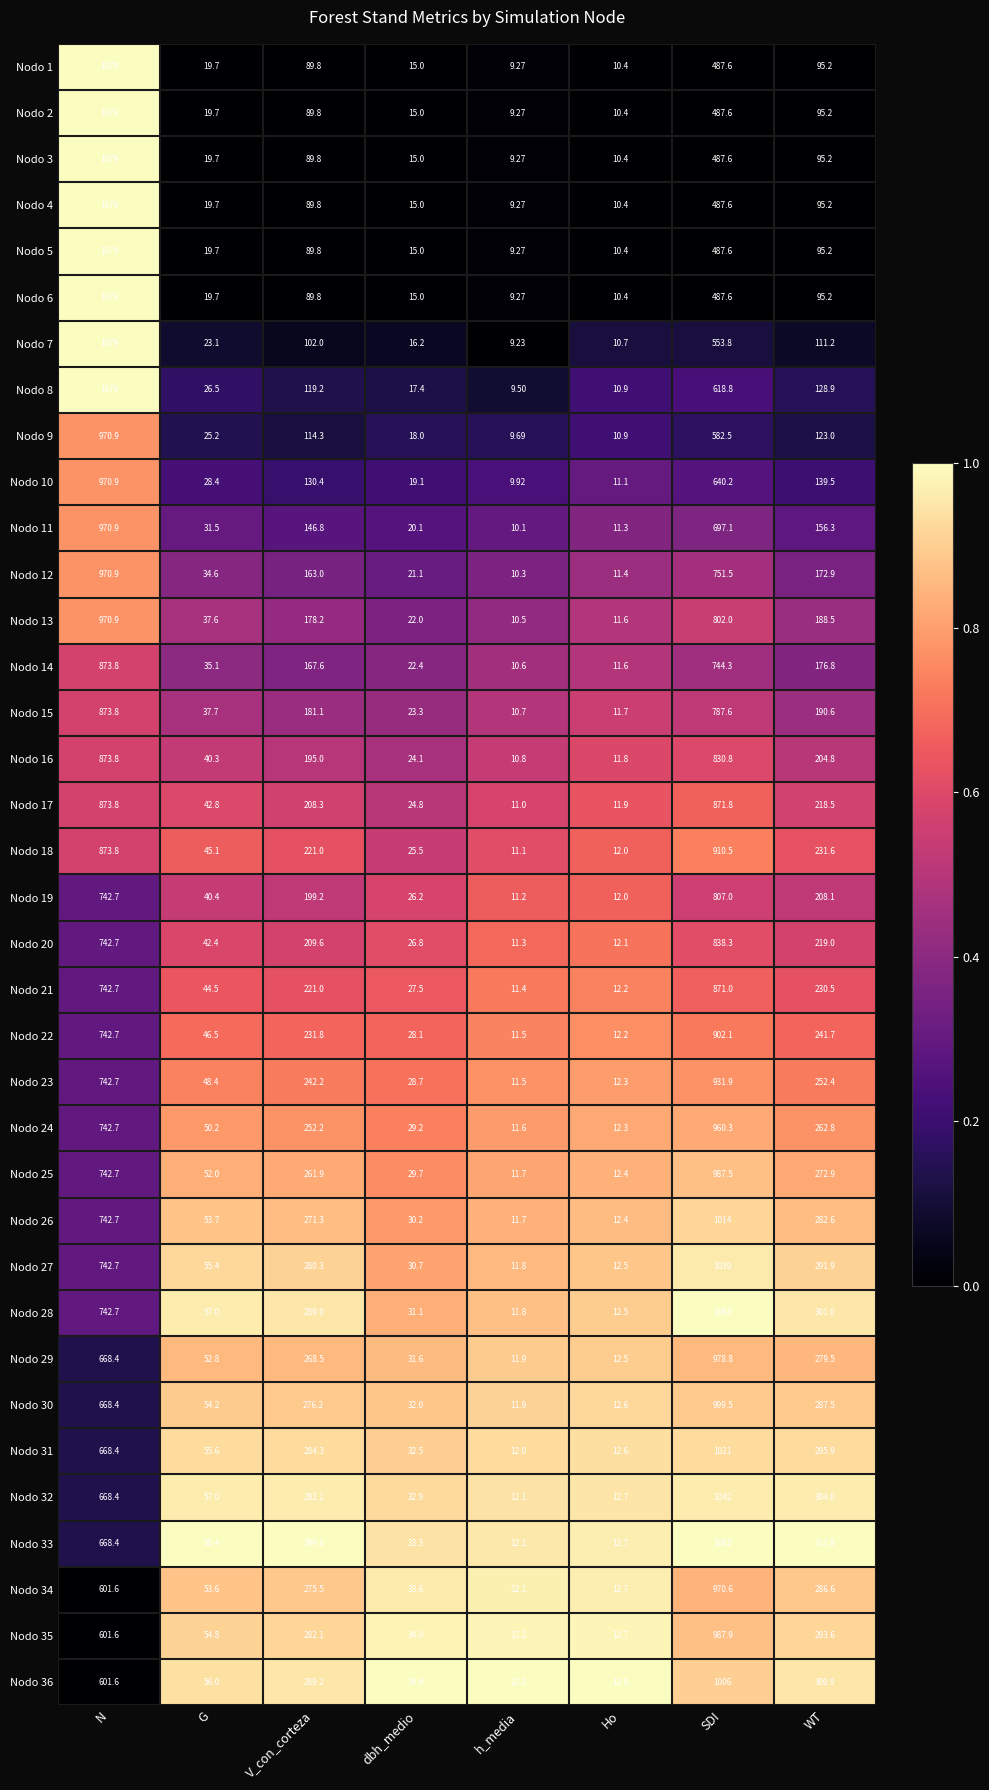

Which category has the lowest value in the Nodo 27 series?

h_media